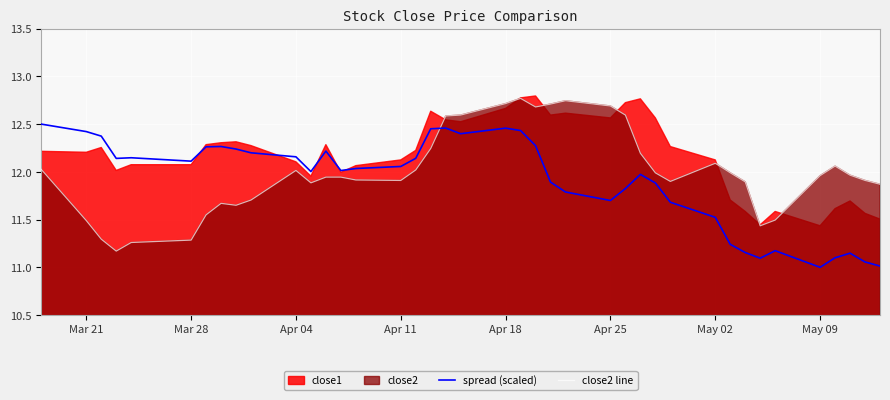

What is the minimum value for spread (scaled)?

11.0